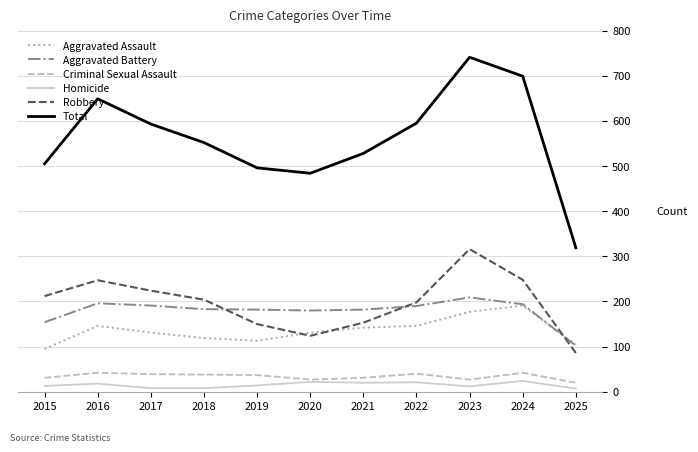

What is the total value across all series at 2021?

1056